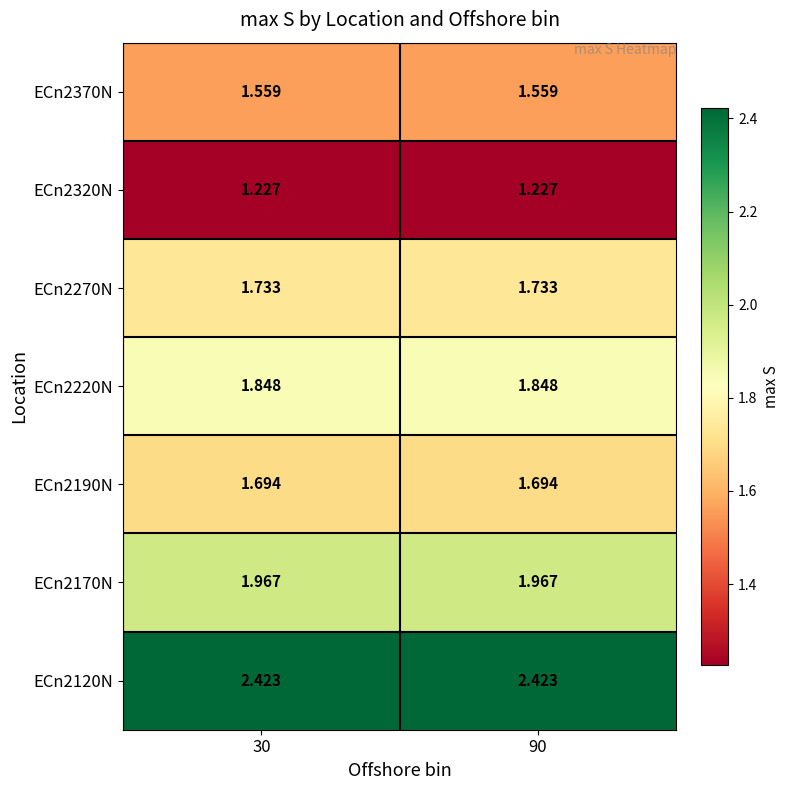

Is the value of ECn2370N at 90 greater than the value of ECn2170N at 30?

No